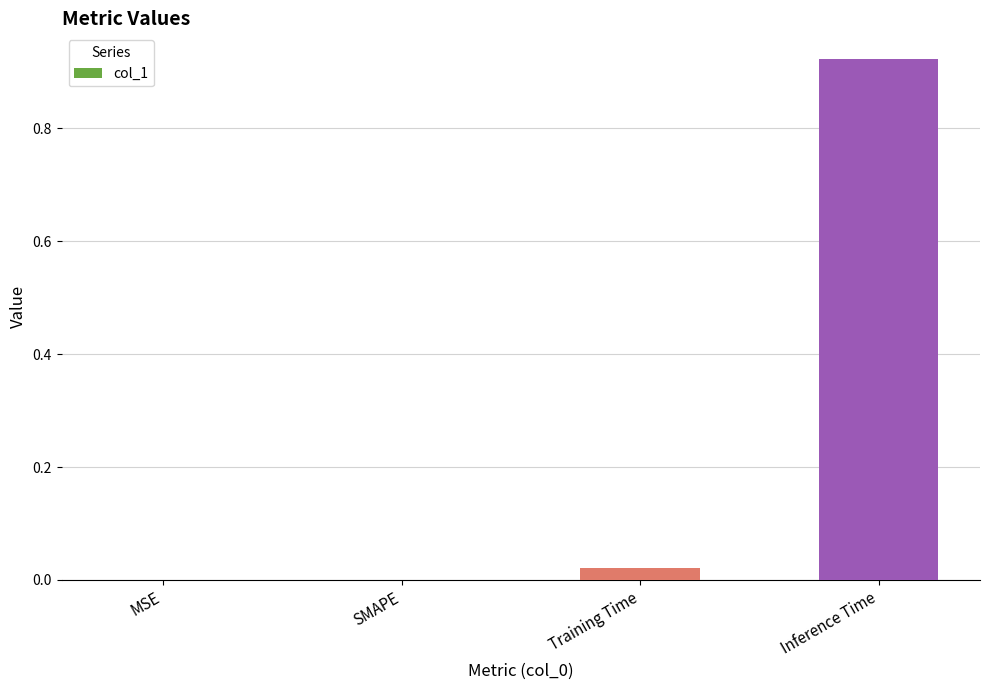

Which label corresponds to the largest value in the chart?

Inference Time